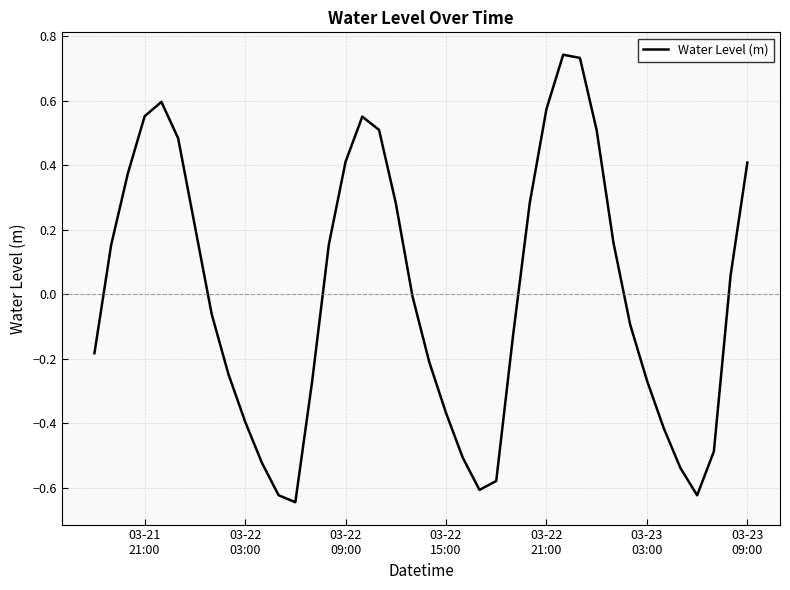

What is the difference between the maximum and minimum values?

1.4